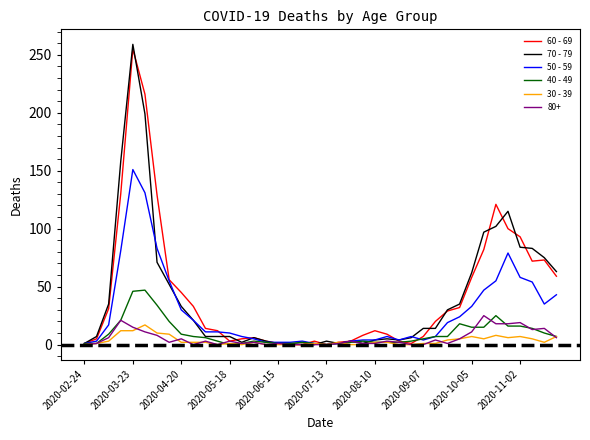

Which series has the widest spread of values?

70 - 79